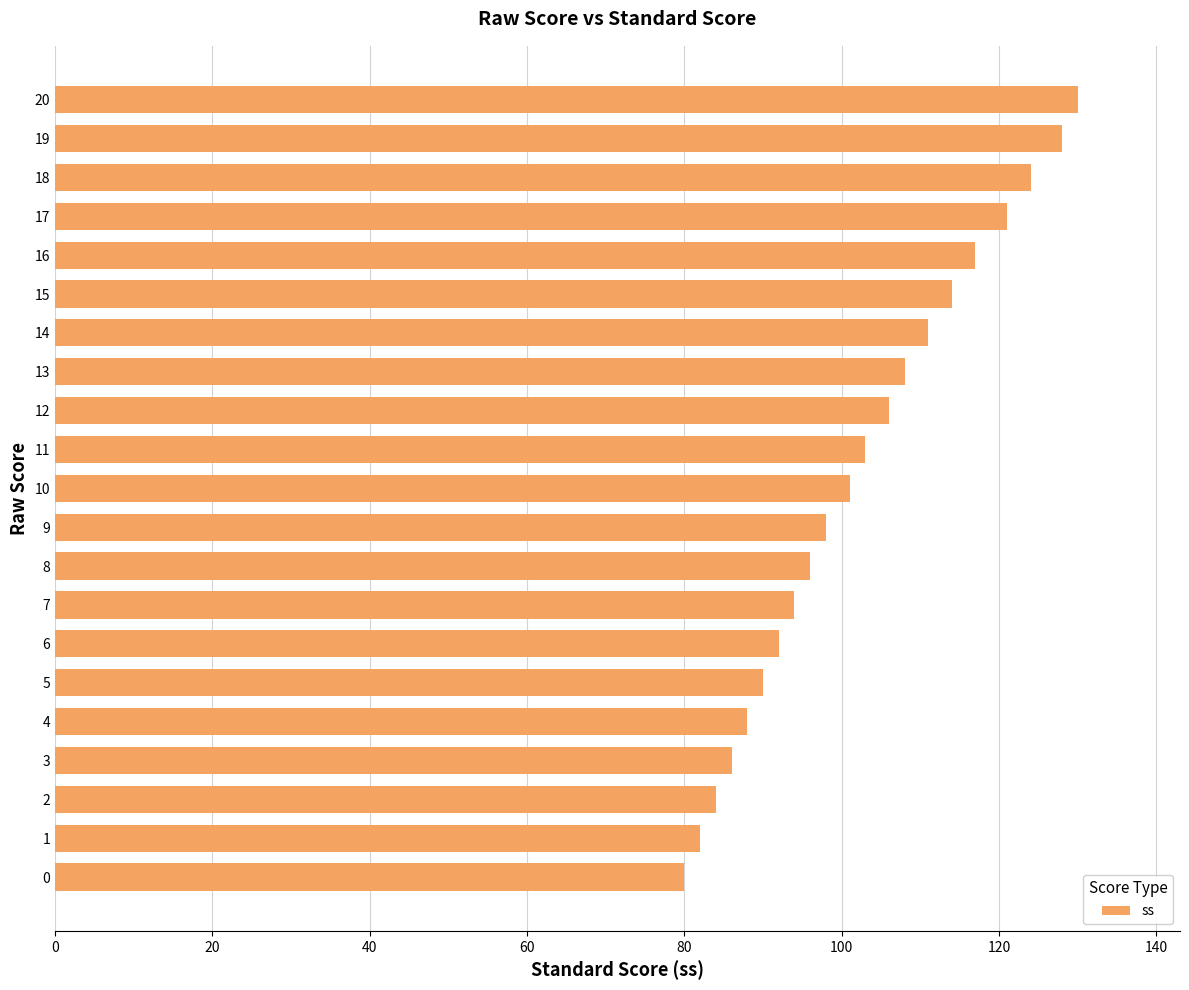

Is it true that the value at 16 is 117?

True